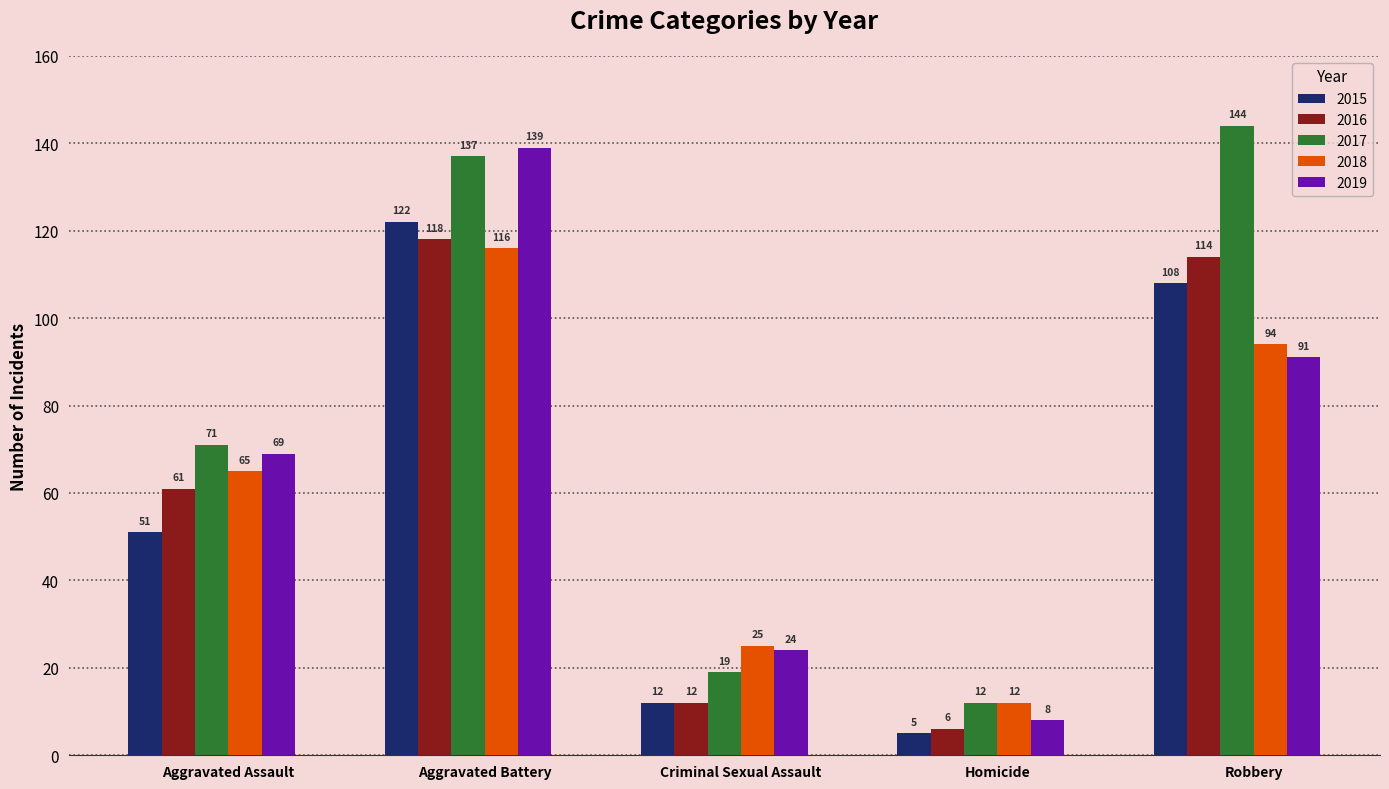

What is the total value across all series at Aggravated Assault?

317